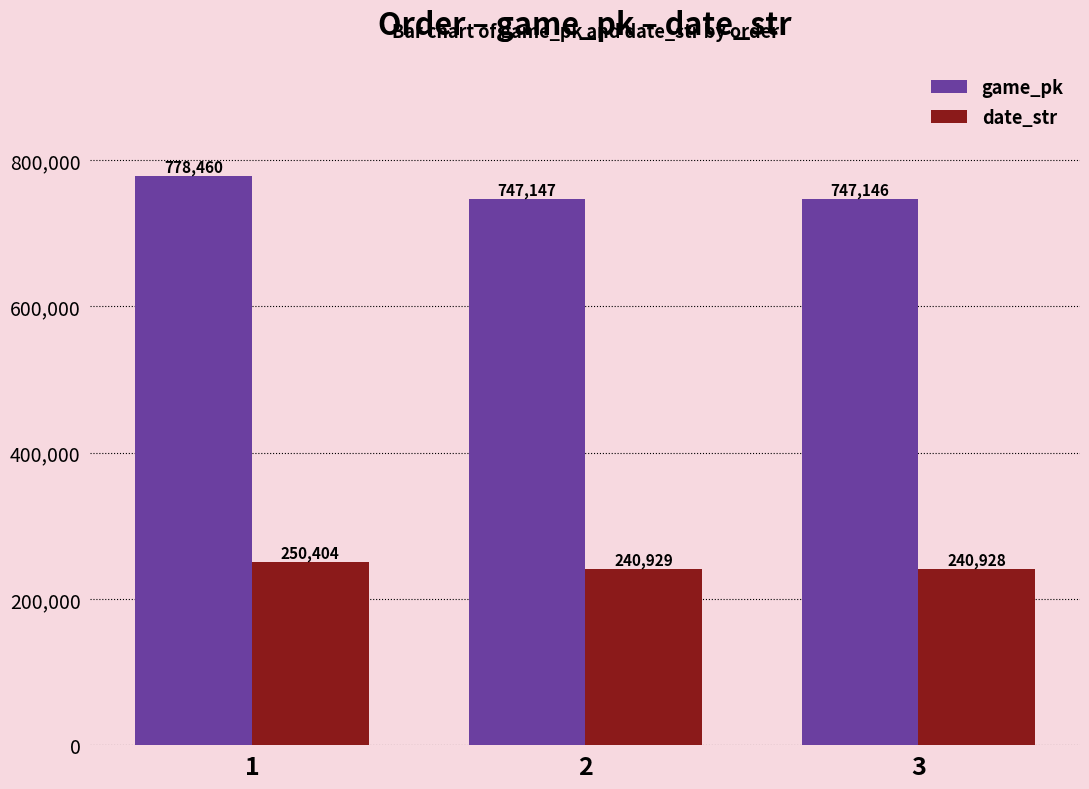

Reading left to right, list all the values displayed in this chart.

game_pk: 1=778460	2=747147	3=747146
date_str: 1=250404	2=240929	3=240928